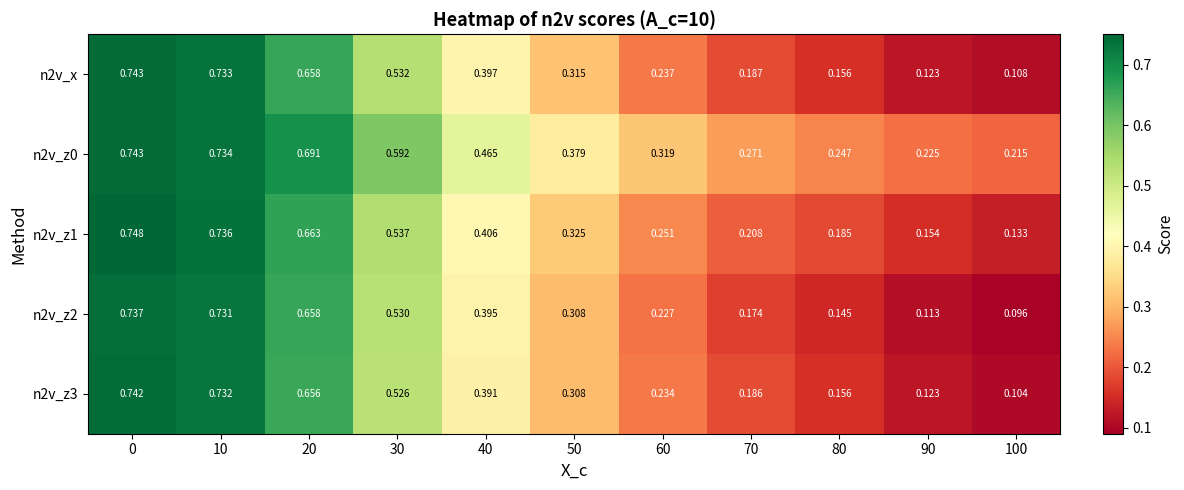

How many distinct data groups are displayed?

5